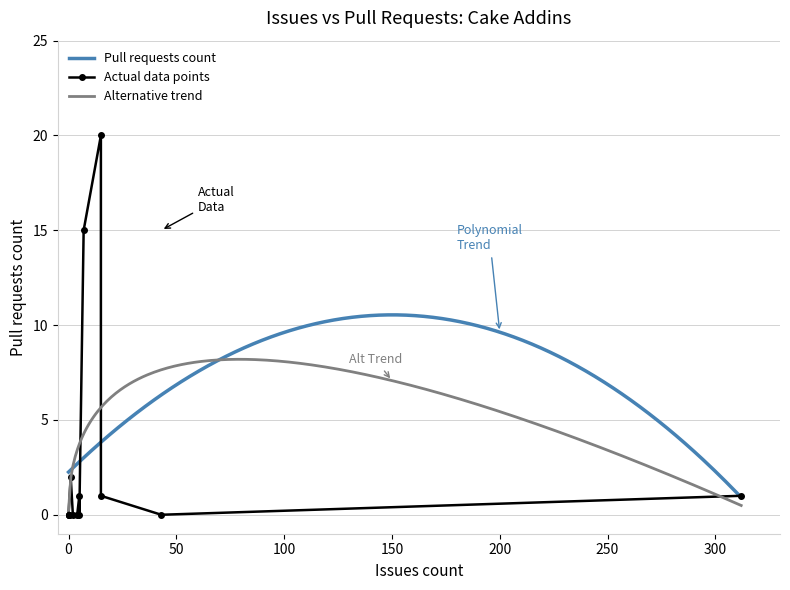

How many interior local peaks (higher than both neighbors) does the data have?

3